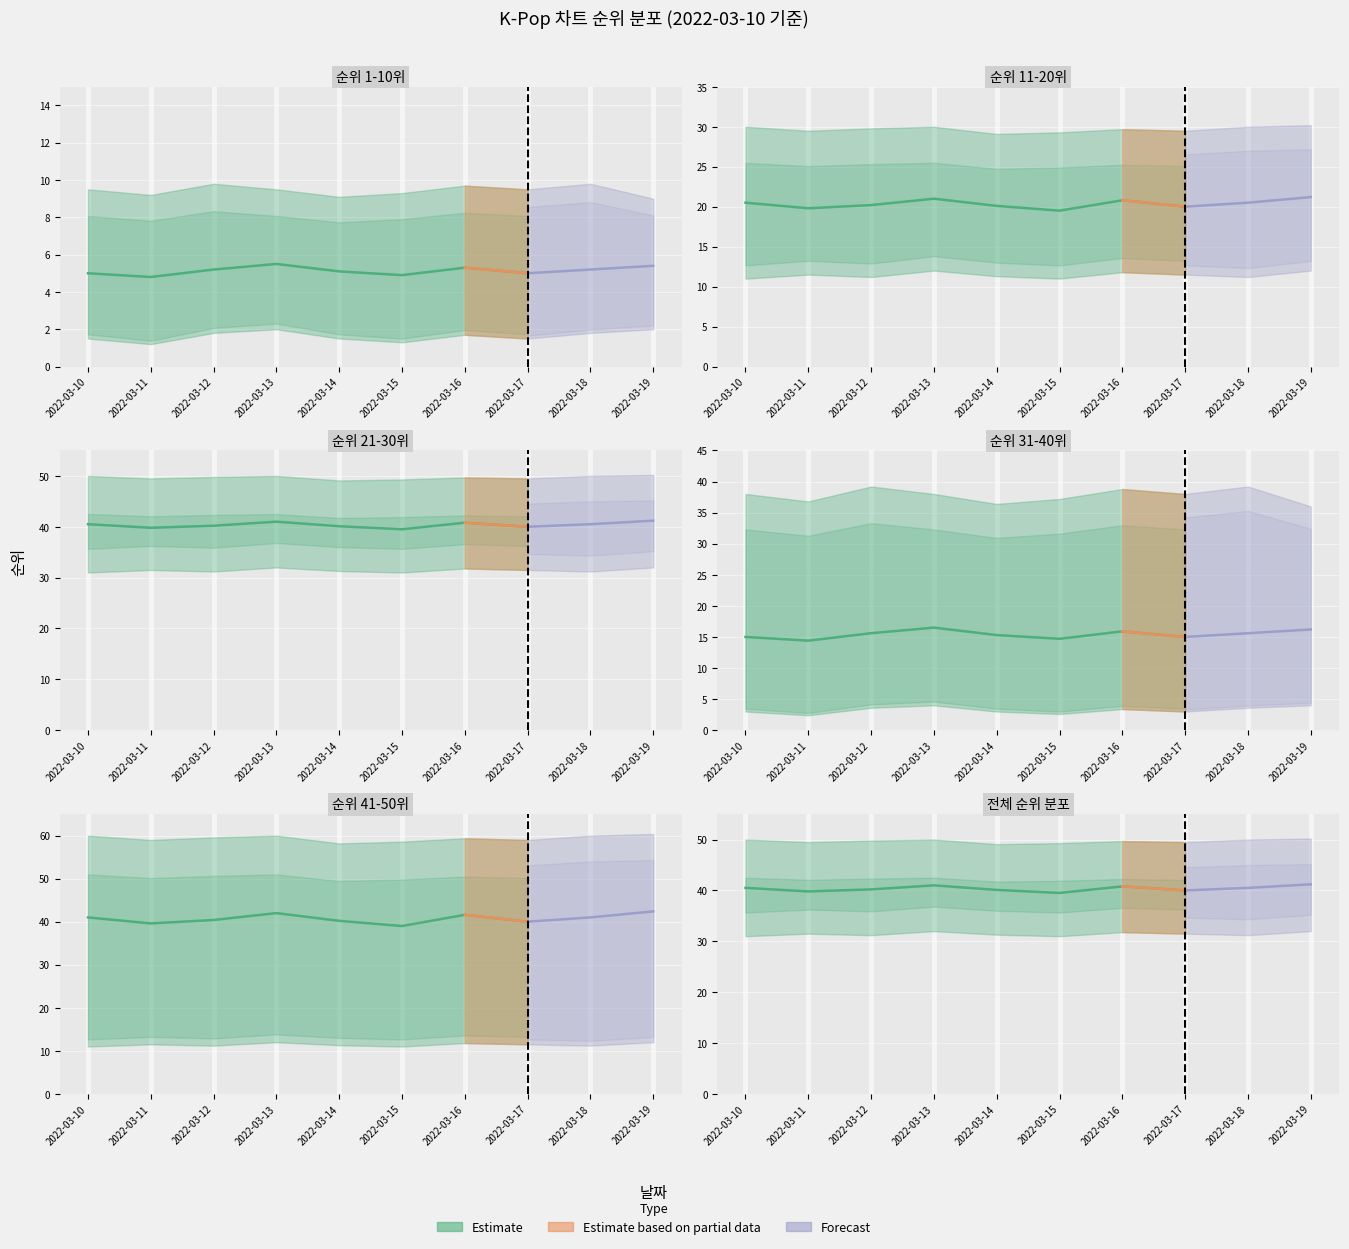

At how many categories does at least one series exceed 32?

10